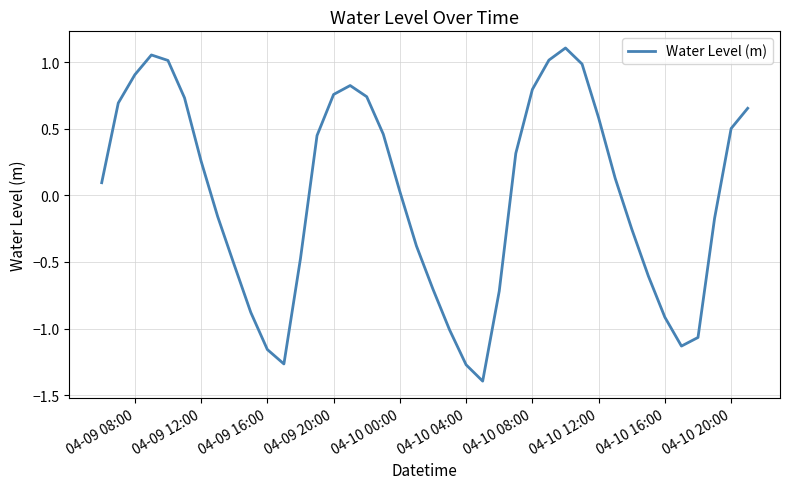

What is the smallest value displayed?

-1.4